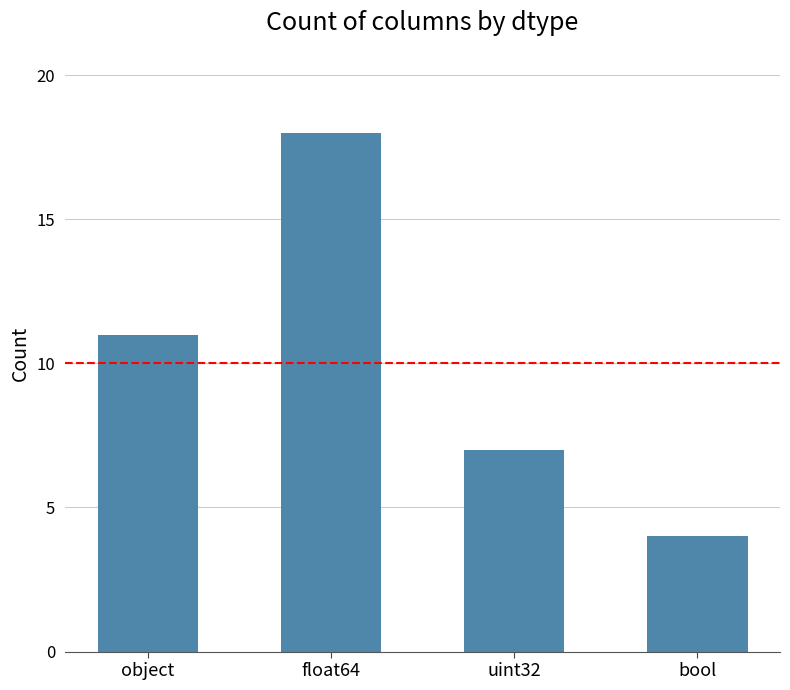

List the labels in order of value, smallest first.

bool, uint32, object, float64